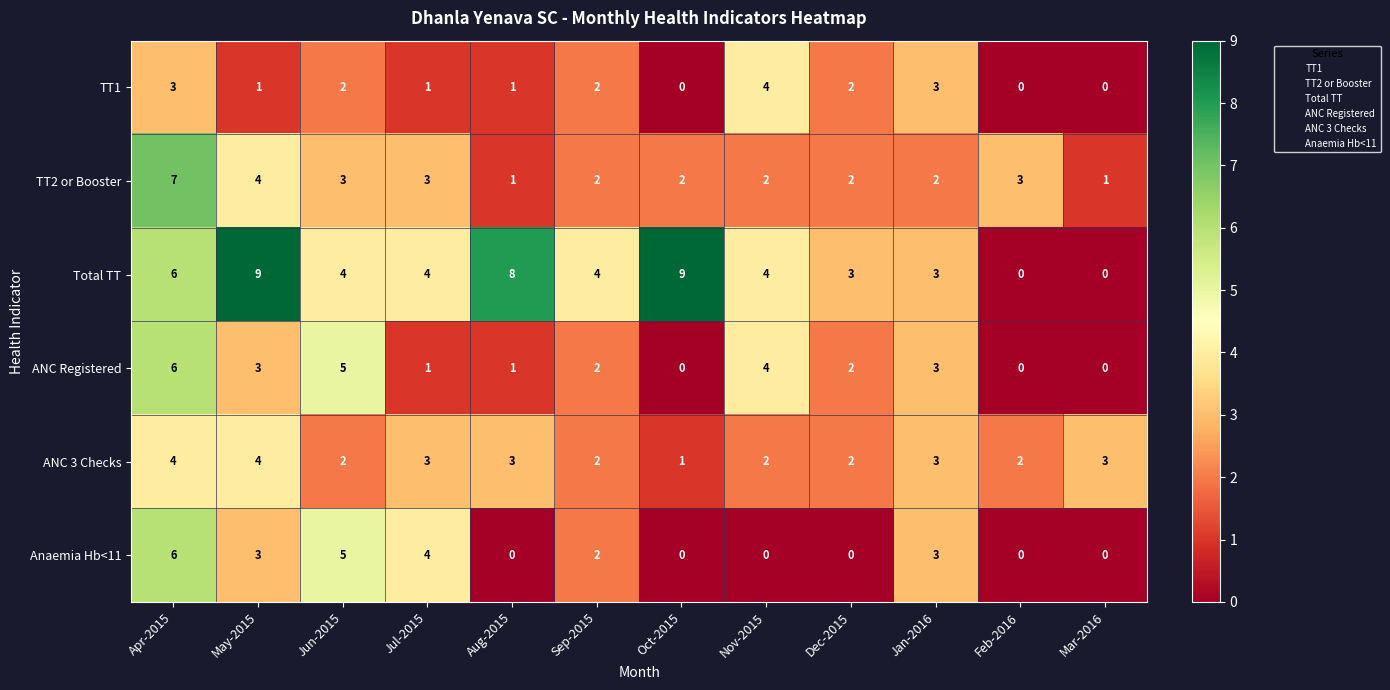

What is the sum of the ANC Registered values at Nov-2015 and Jul-2015?

5